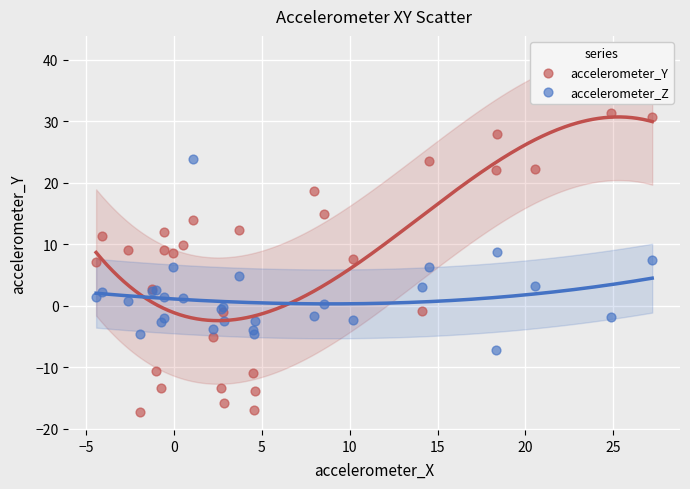

Which series reaches the maximum Y coordinate?

accelerometer_Y